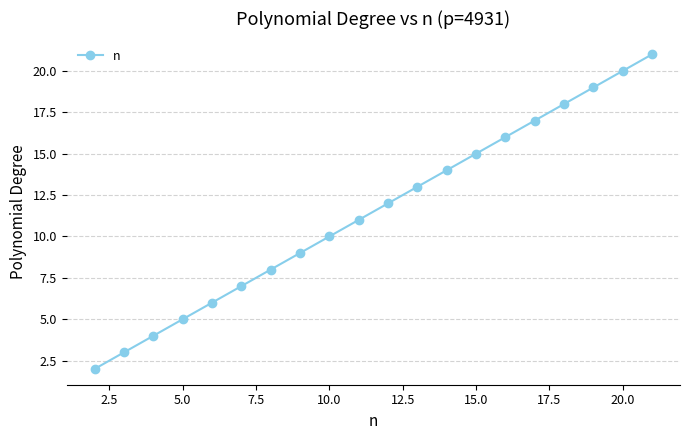

How many data points does each series have?

20